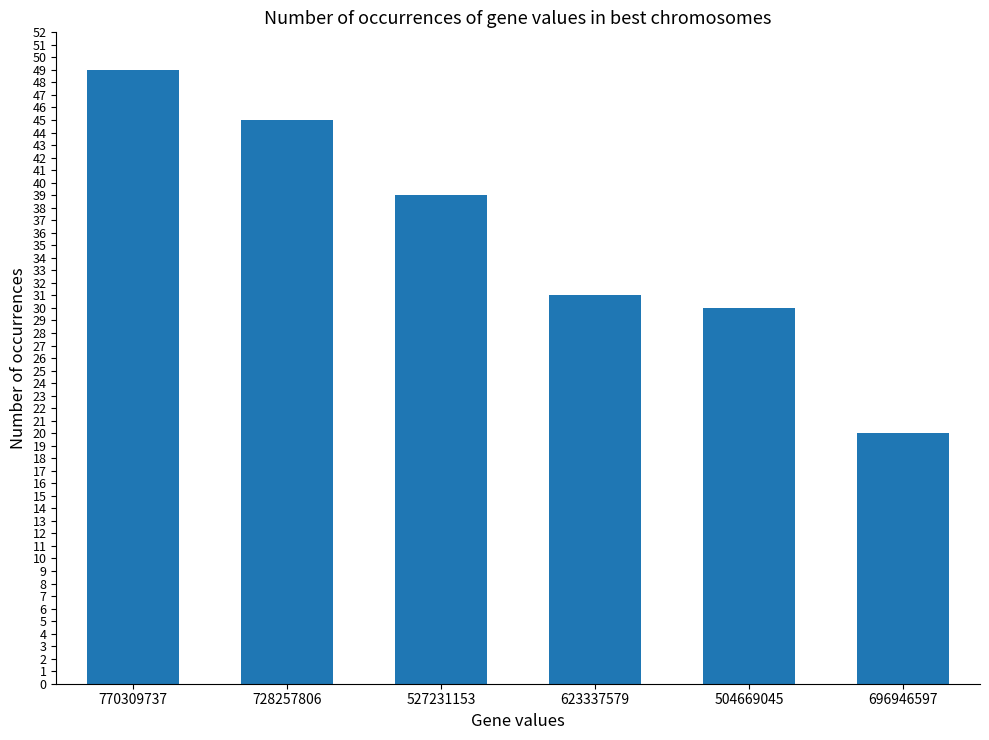

Approximately how many times larger is the value at 527231153 compared to 770309737?

0.8